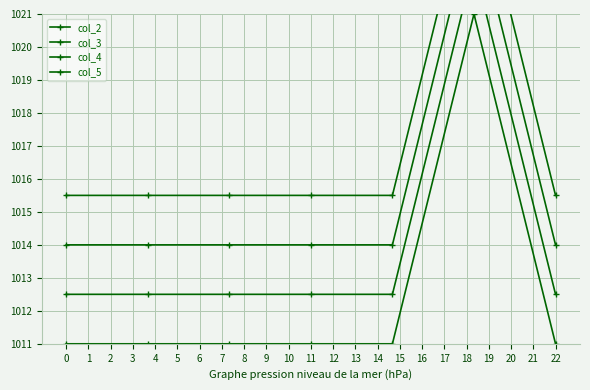

Count the number of categories in the chart.

7